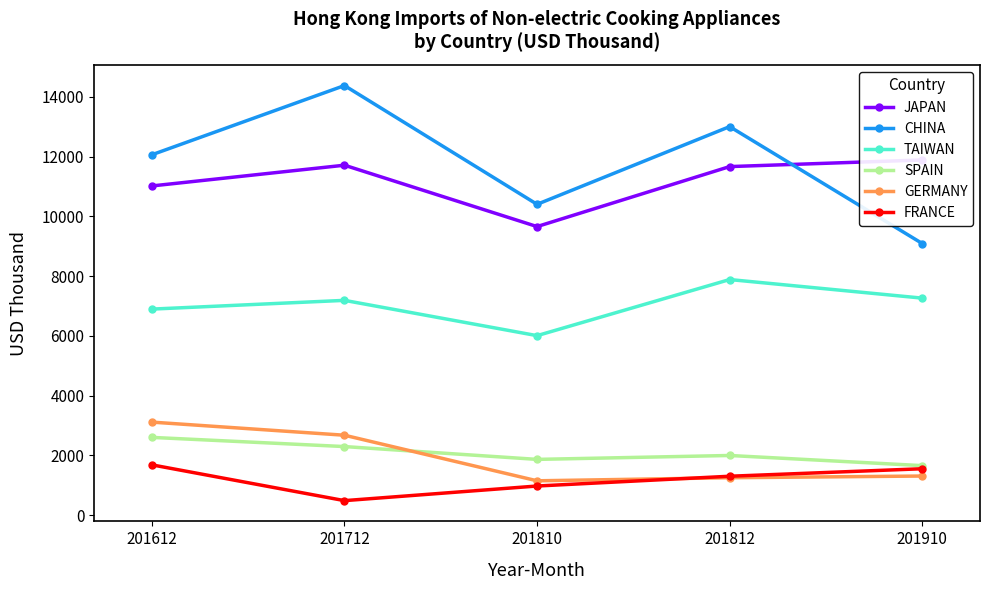

True or false: SPAIN and TAIWAN cross at least once.

False